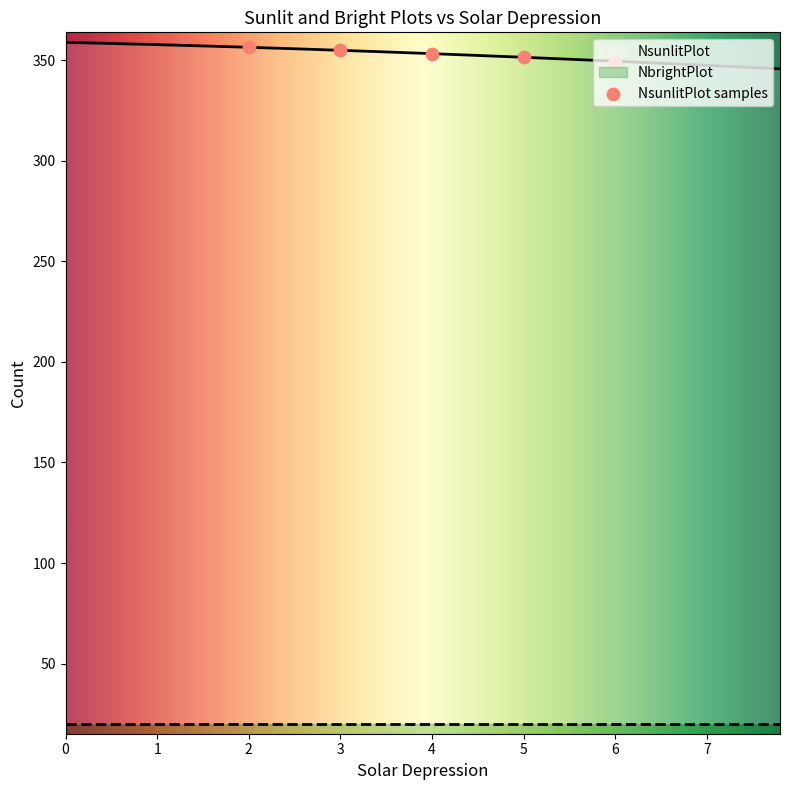

What is the minimum value for NsunlitPlot?

345.7